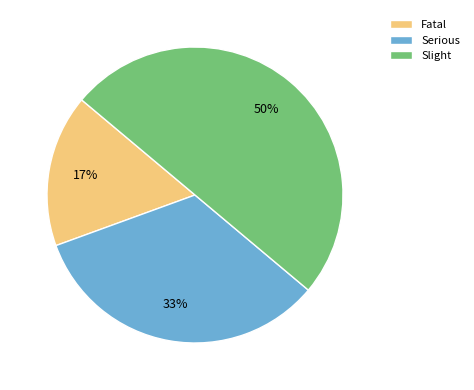

What is the largest slice in the pie chart?

Slight